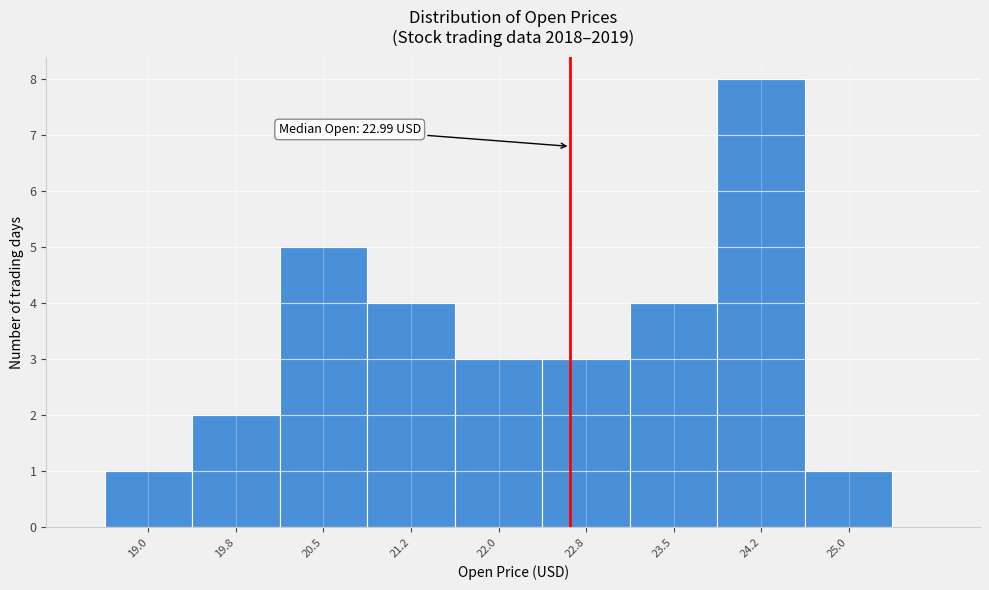

Reading right to left, what are all the values shown in this chart?

1	8	4	3	3	4	5	2	1